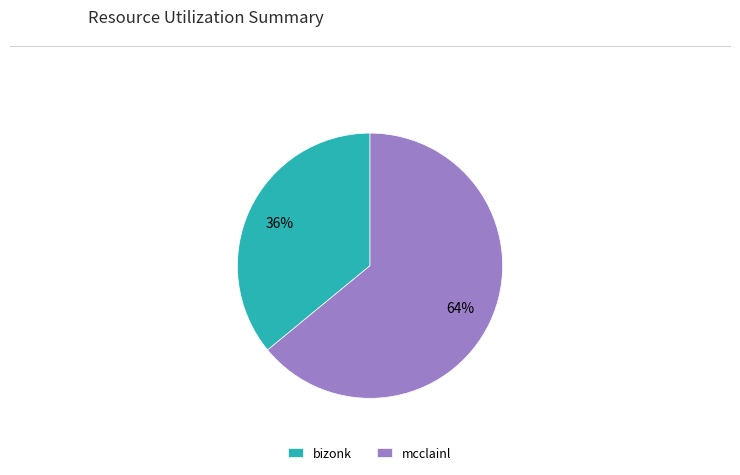

The mcclainl slice represents 64% of the pie. True or false?

True